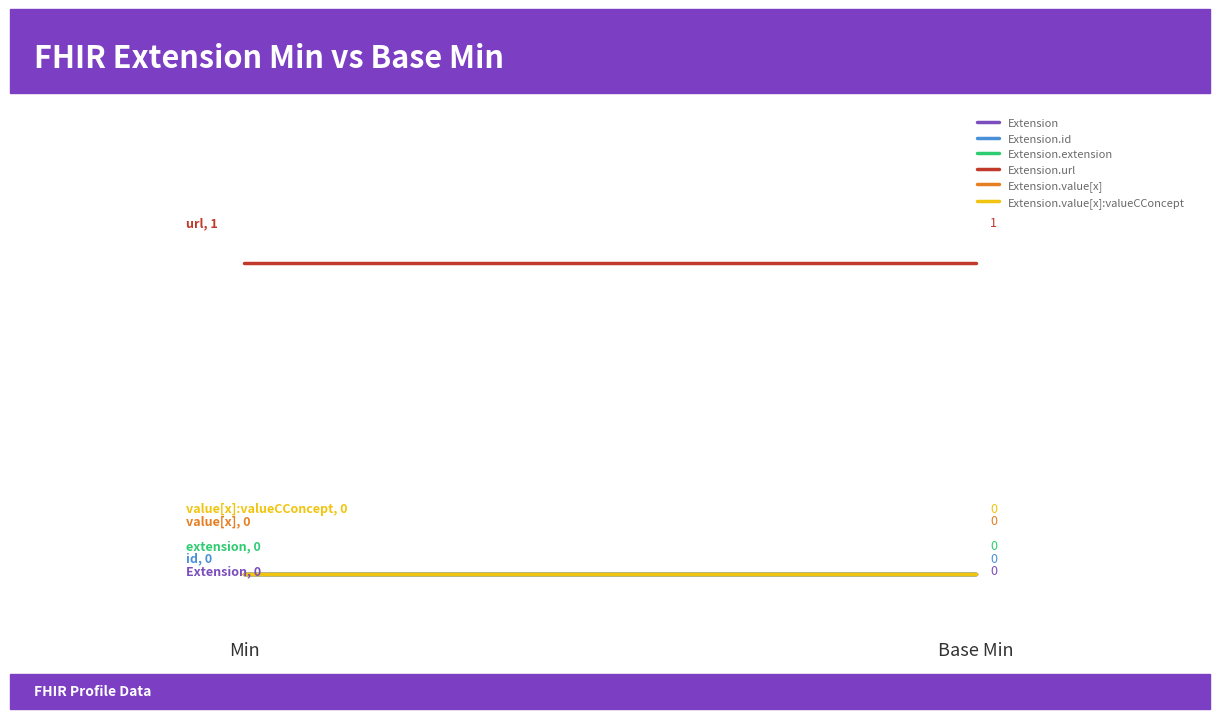

How many distinct data groups are displayed?

6